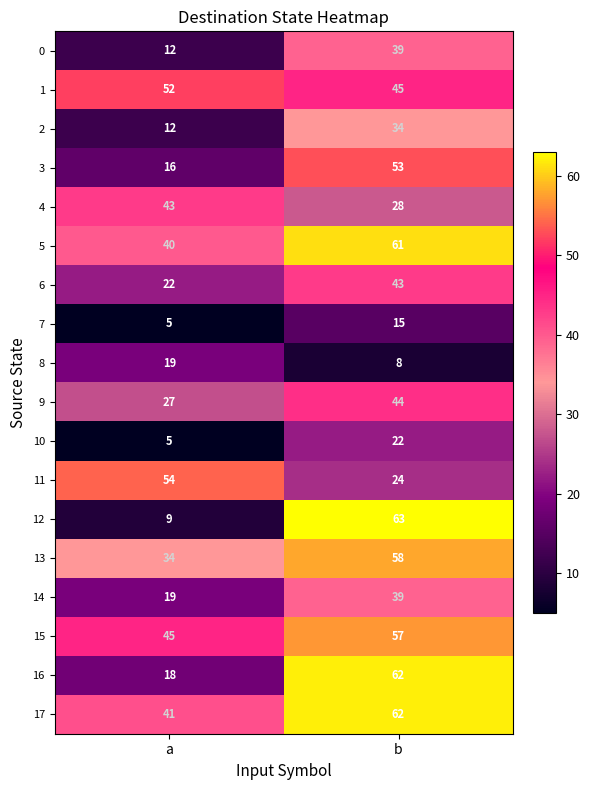

Which series has the largest total across all categories?

17